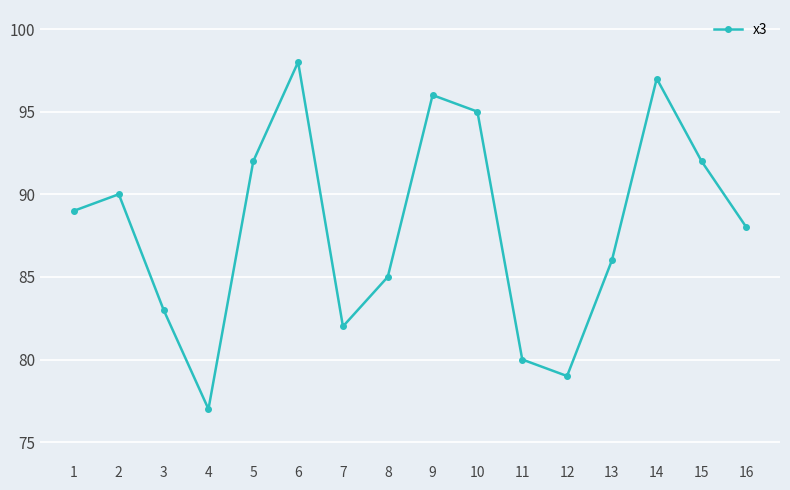

At which category does the data reach its first local peak?

2